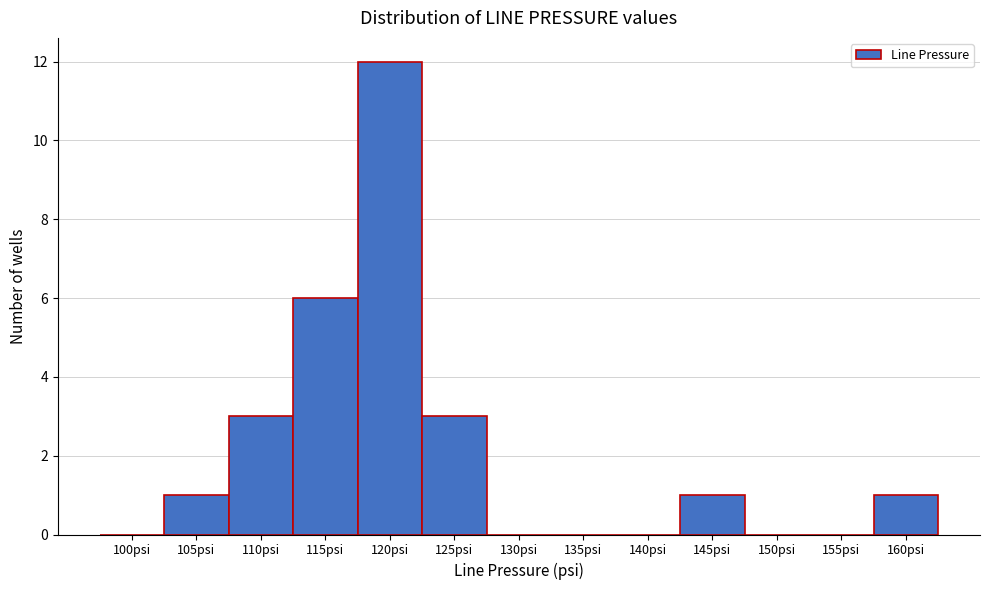

Reading left to right, list all the values displayed in this chart.

100psi=0	105psi=1	110psi=3	115psi=6	120psi=12	125psi=3	130psi=0	135psi=0	140psi=0	145psi=1	150psi=0	155psi=0	160psi=1